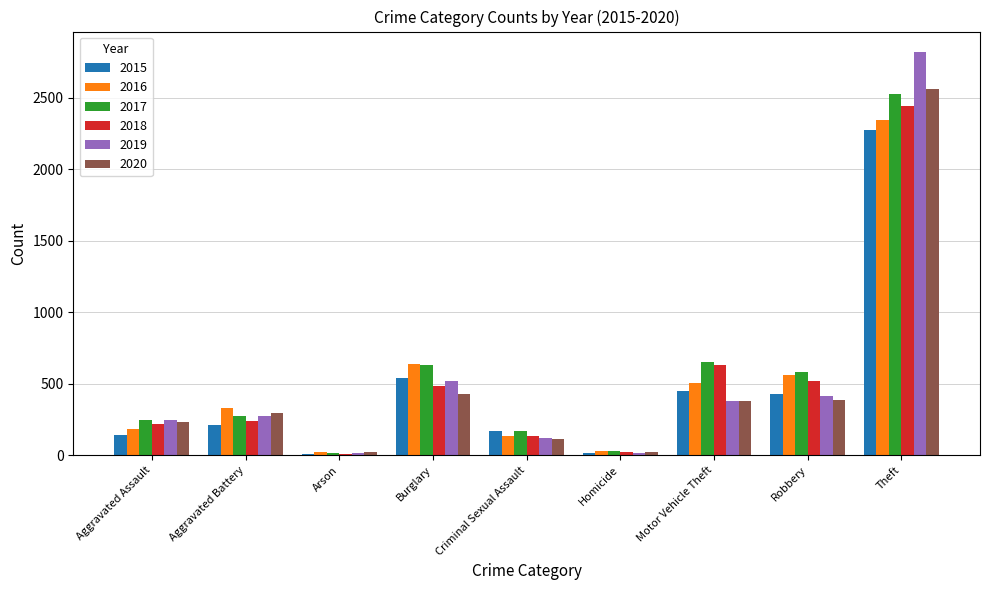

Is it true that 2018 equals 482 at Burglary?

True